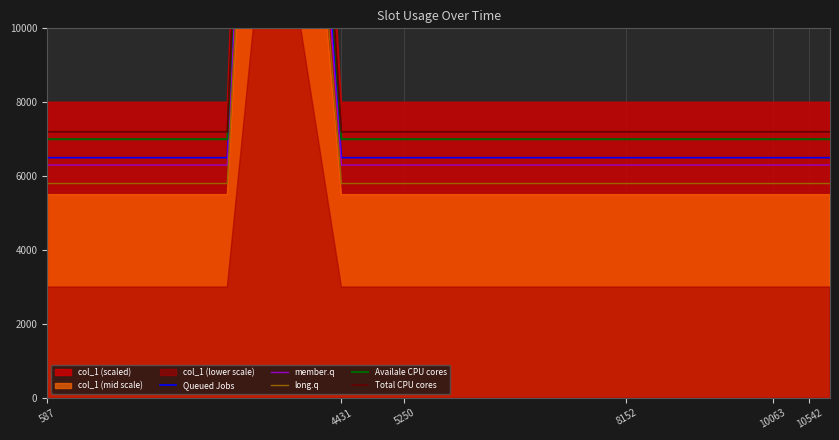

Rank the series at 10063 from highest to lowest value.

Total CPU cores, Availale CPU cores, Queued Jobs, member.q, long.q